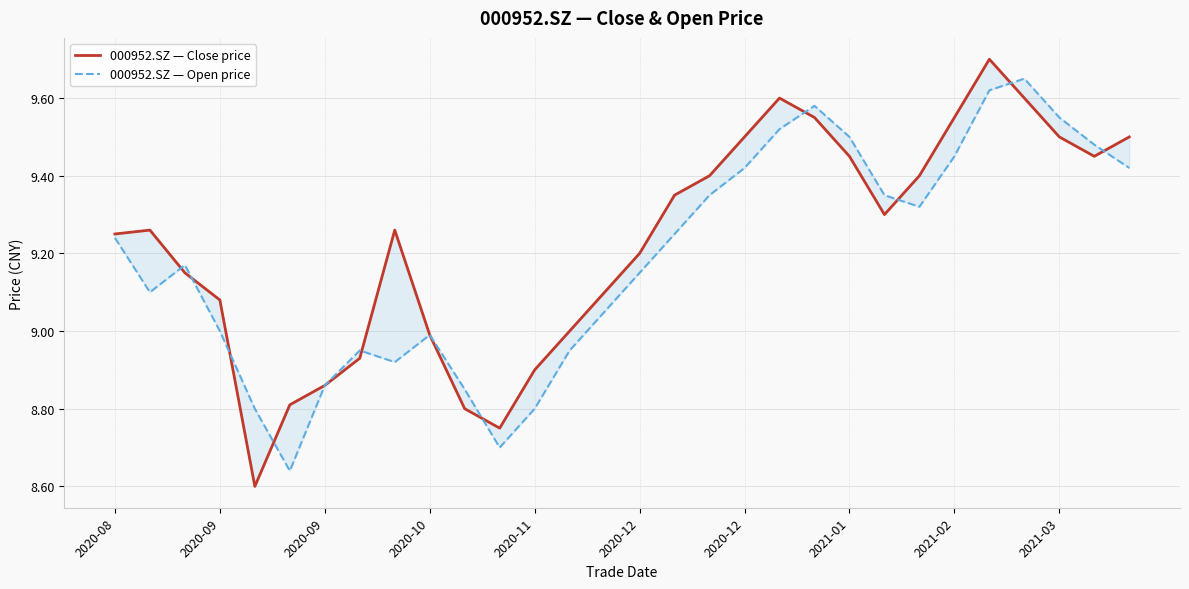

At how many categories does at least one series exceed 9?

21